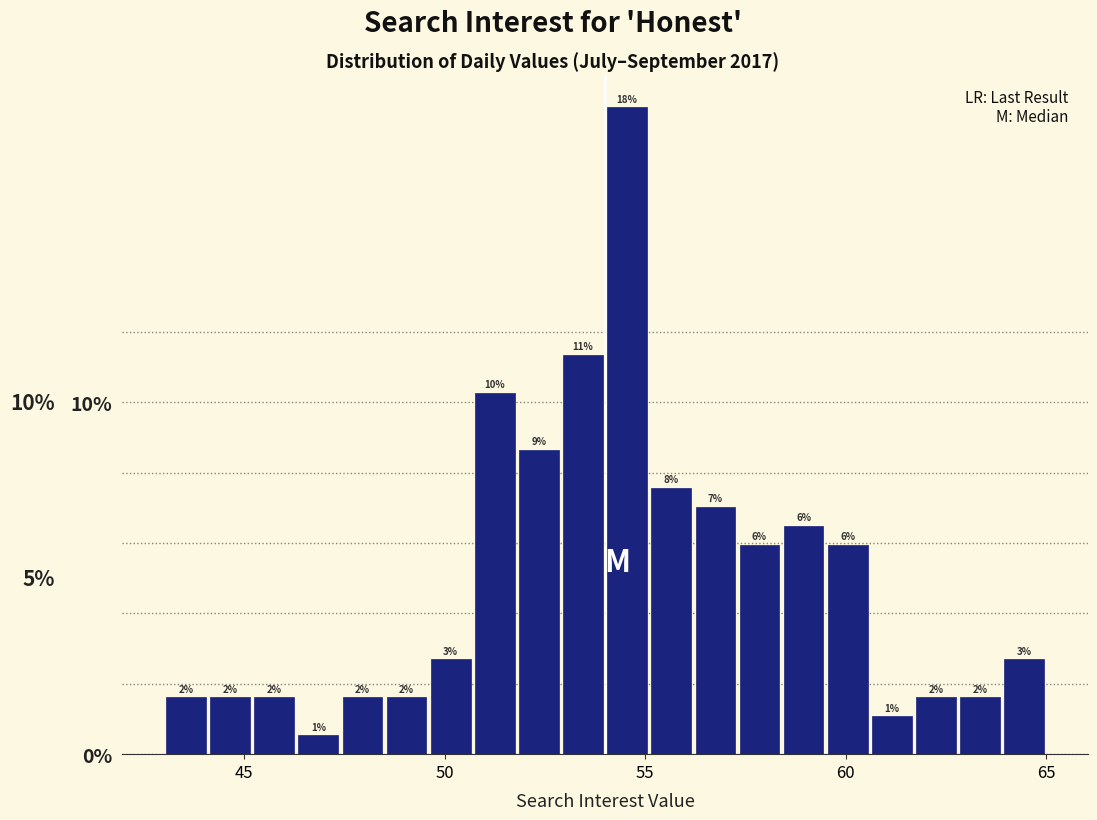

Read against the x-axis, roughly where is the centre of the tallest bar?

54.5